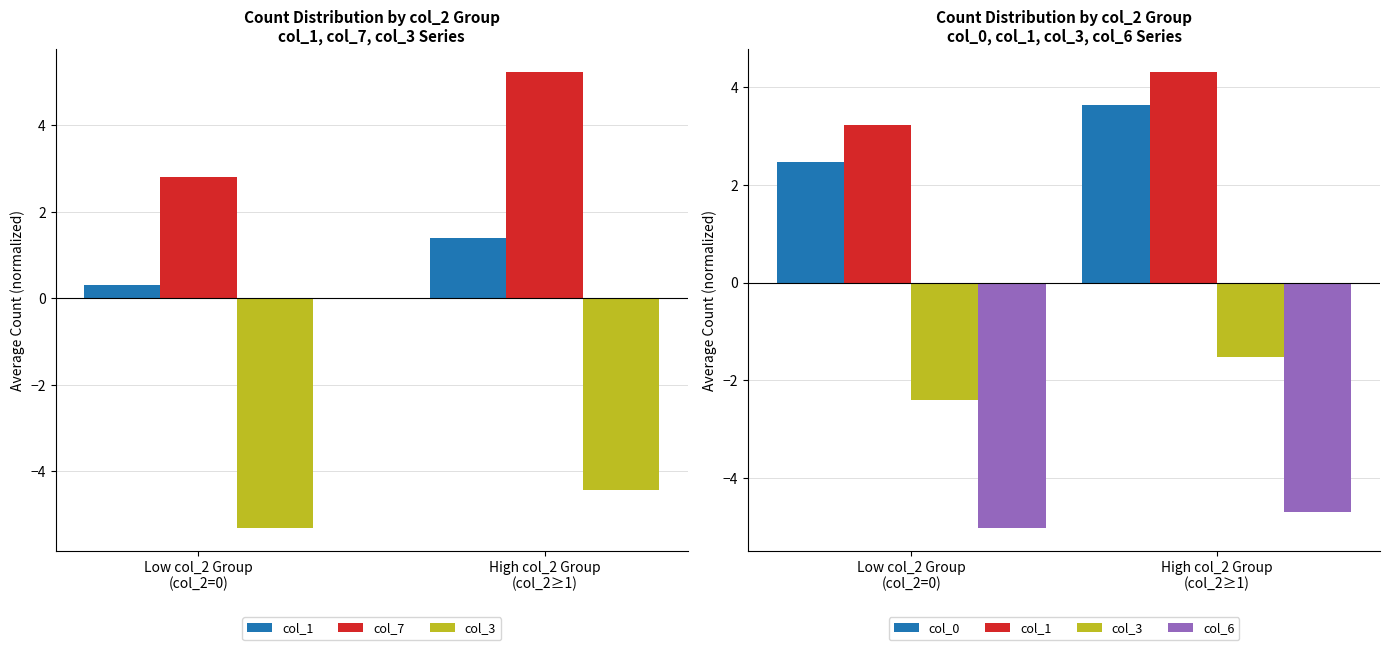

What is the sum of all col_3 values?

-3.9